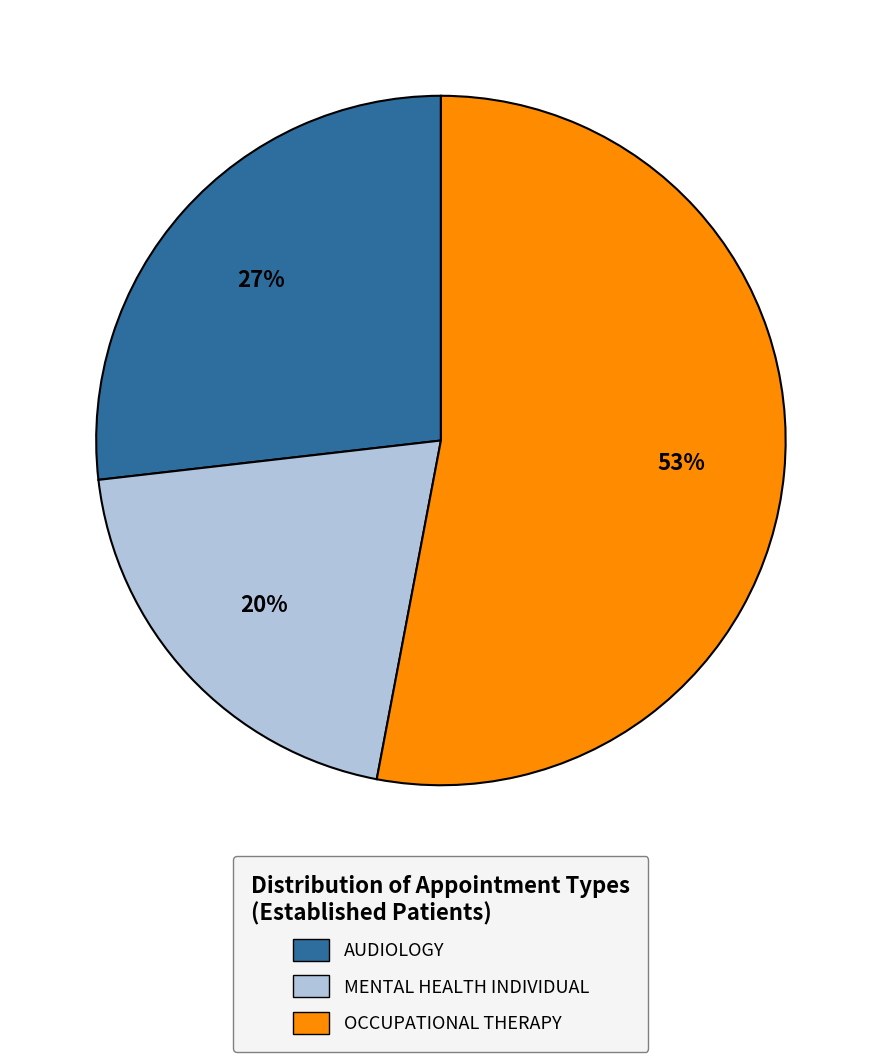

The OCCUPATIONAL THERAPY slice represents 53% of the pie. True or false?

True